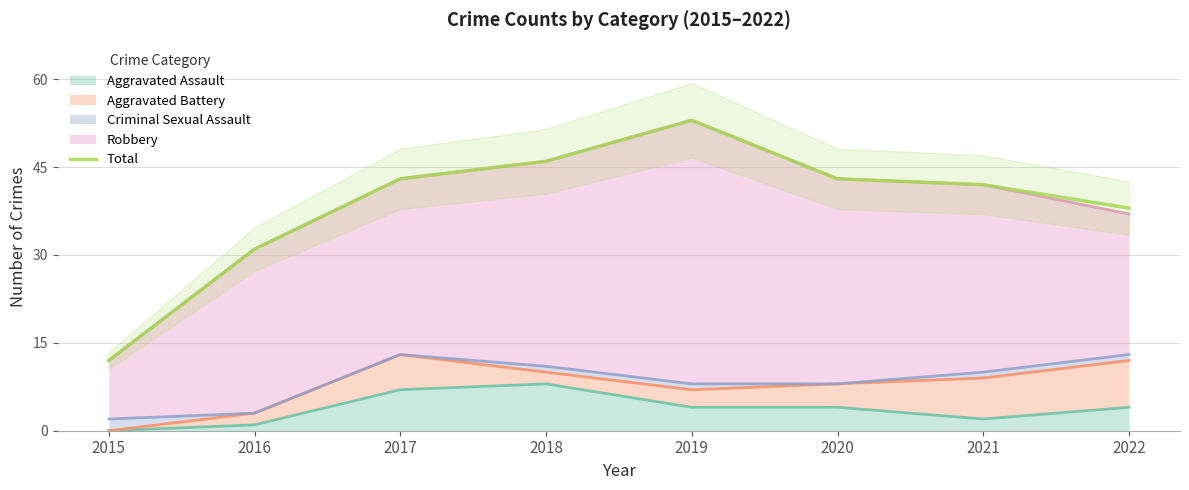

Does the chart have visible grid lines?

Yes